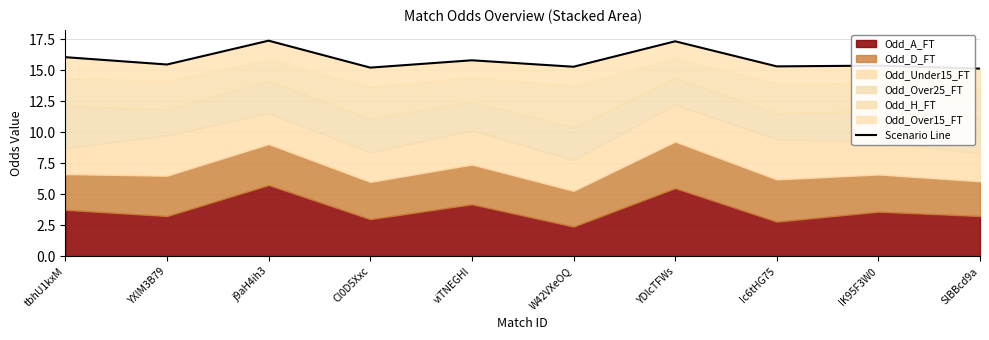

Approximately how many times larger is the value at YXlM3B79 compared to tbhU1kxM?

1.0